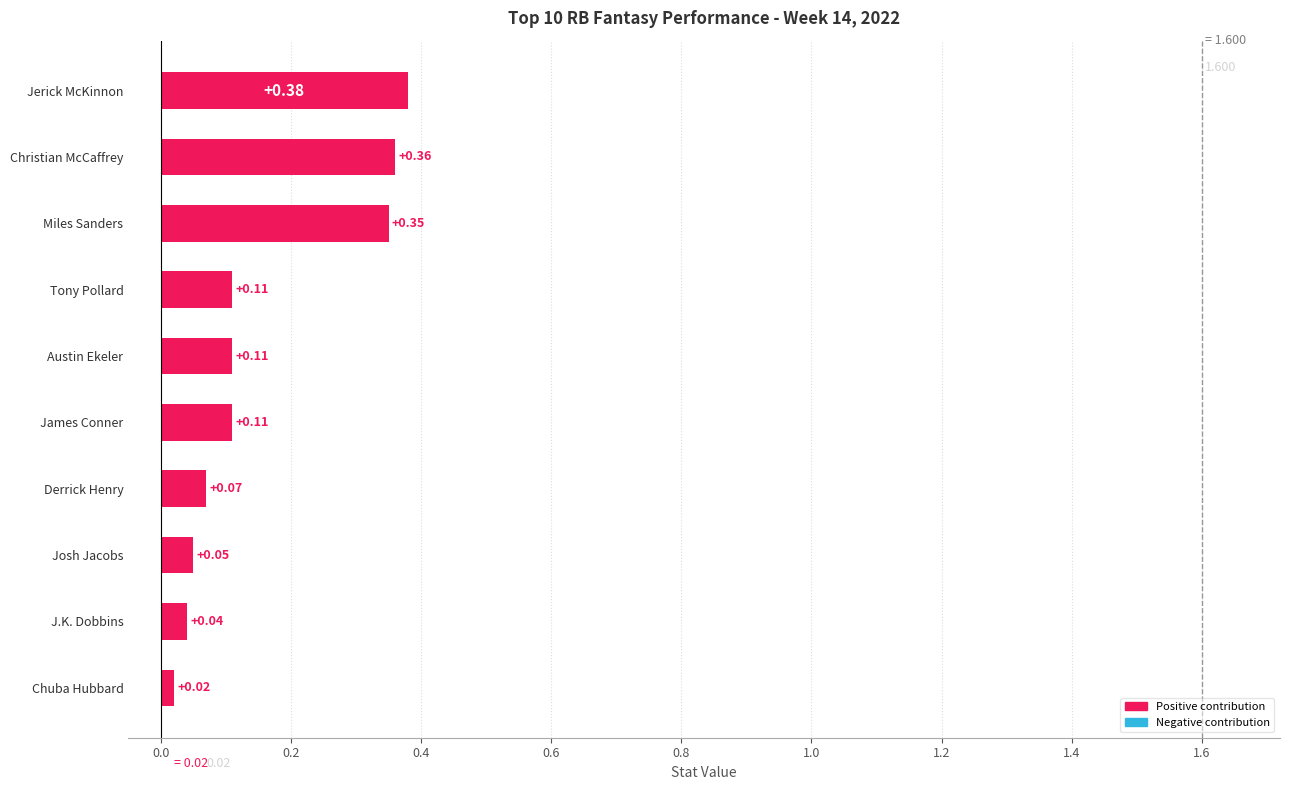

Does the chart contain stacked bars?

No